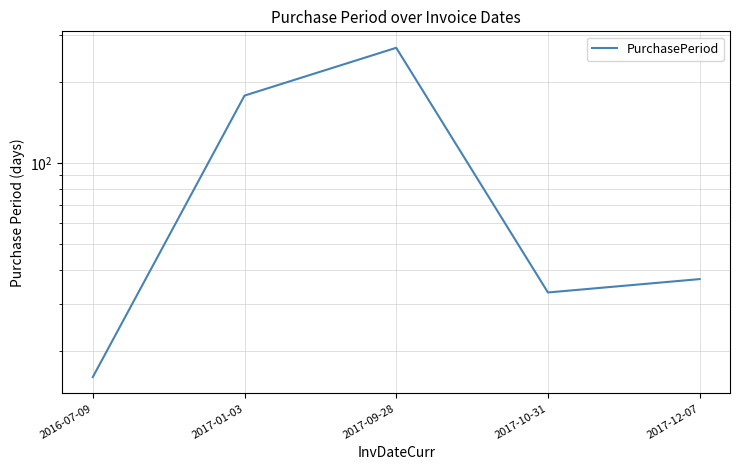

True or false: the data shows 105 at 2017-01-03.

False